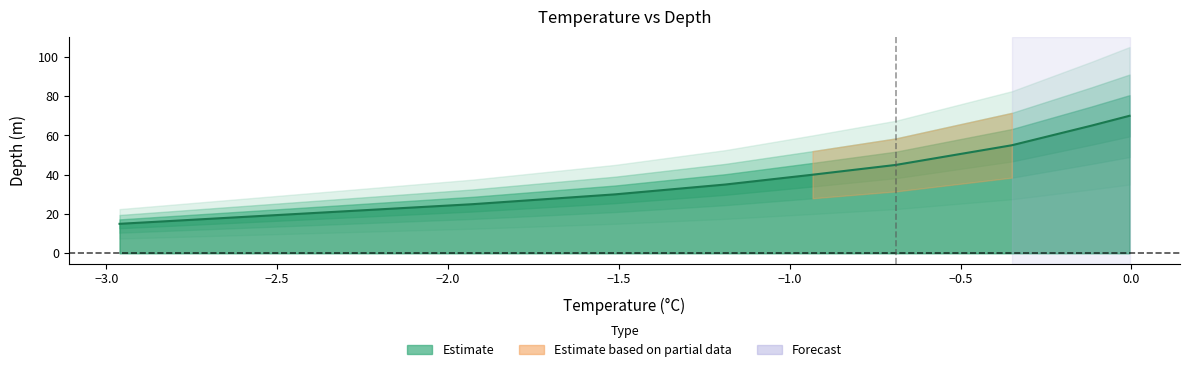

Reading left to right, transcribe all the data shown in this chart.

15	25	30	35	40	45	55	65	70